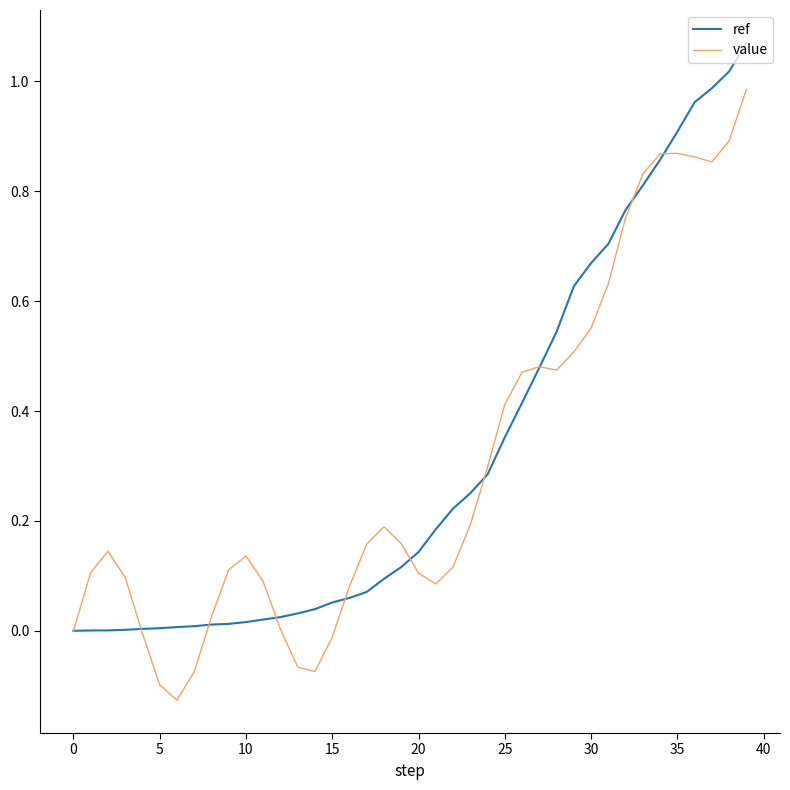

Rank the series by their maximum value, from highest to lowest.

ref, value